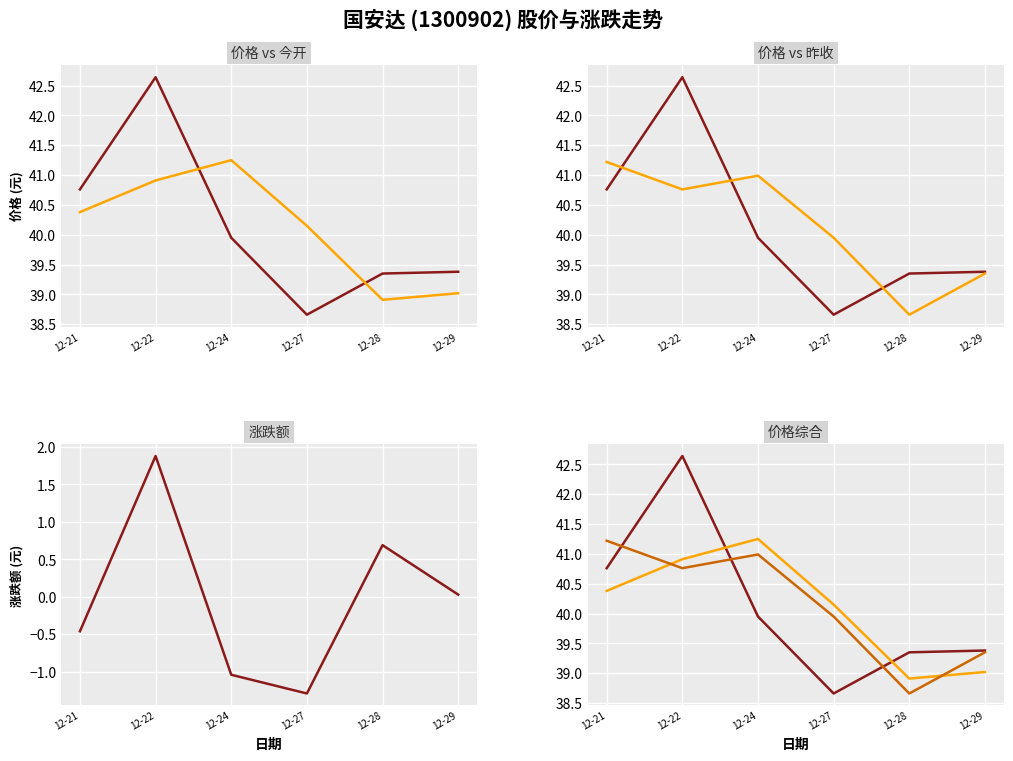

Which series changed the most between 12-21 and 12-27?

价格